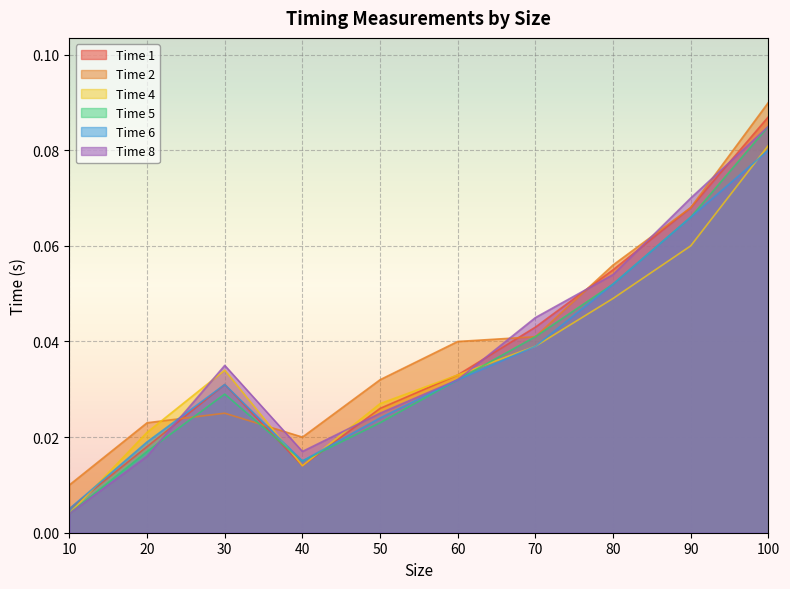

Count the number of categories in the chart.

10